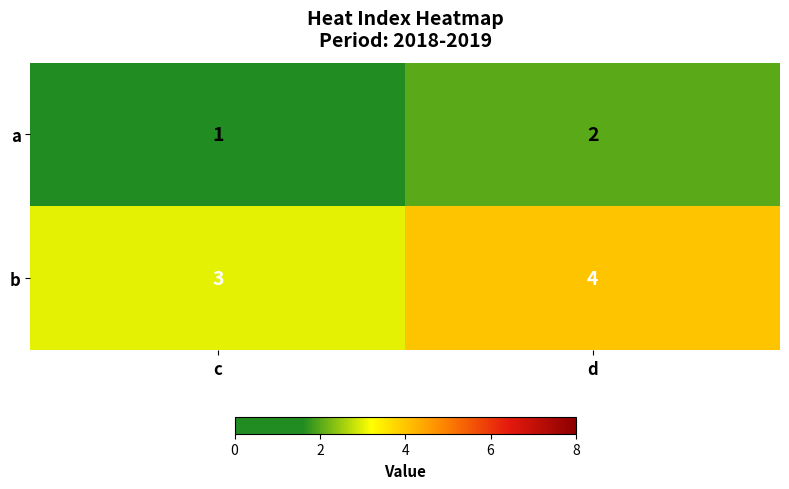

Count the number of data series in this chart.

2